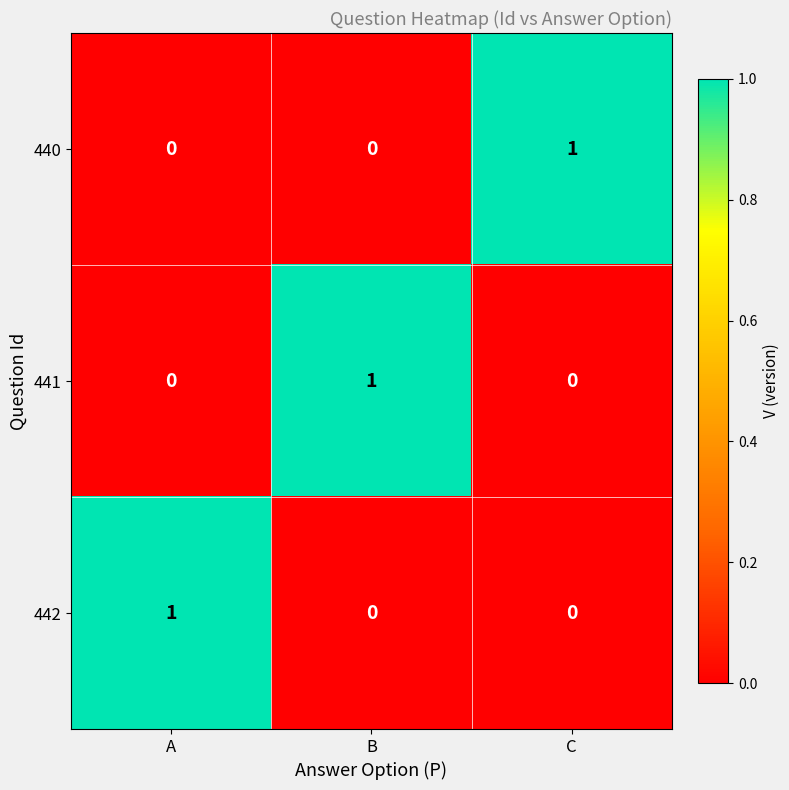

Count the number of data series in this chart.

3